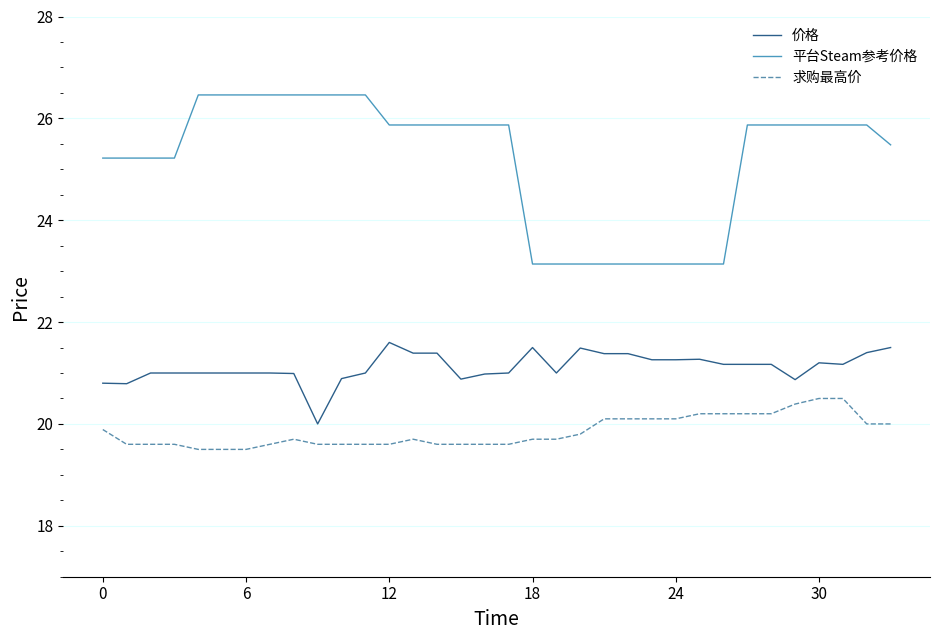

What is the maximum value shown in the chart?

26.5